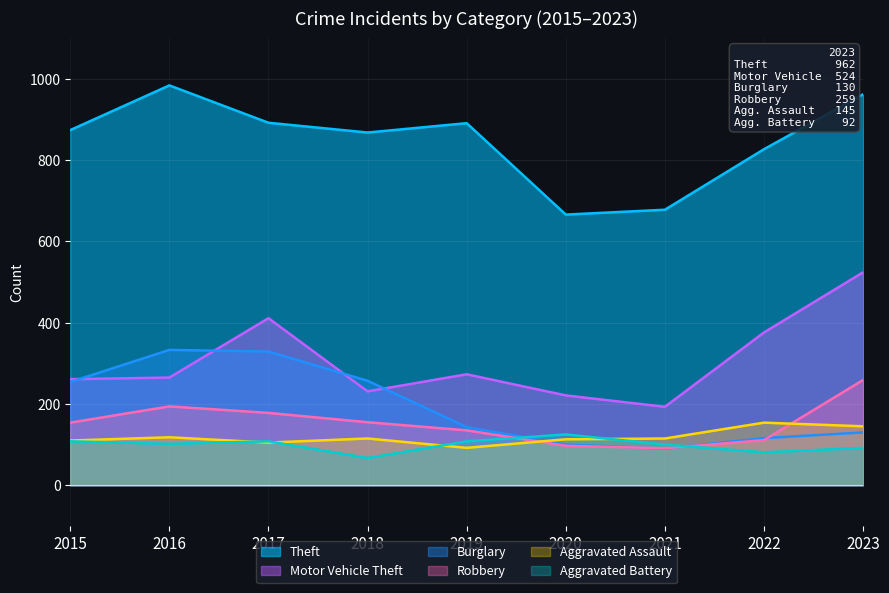

Between 2020 and 2016, which is larger?

2016